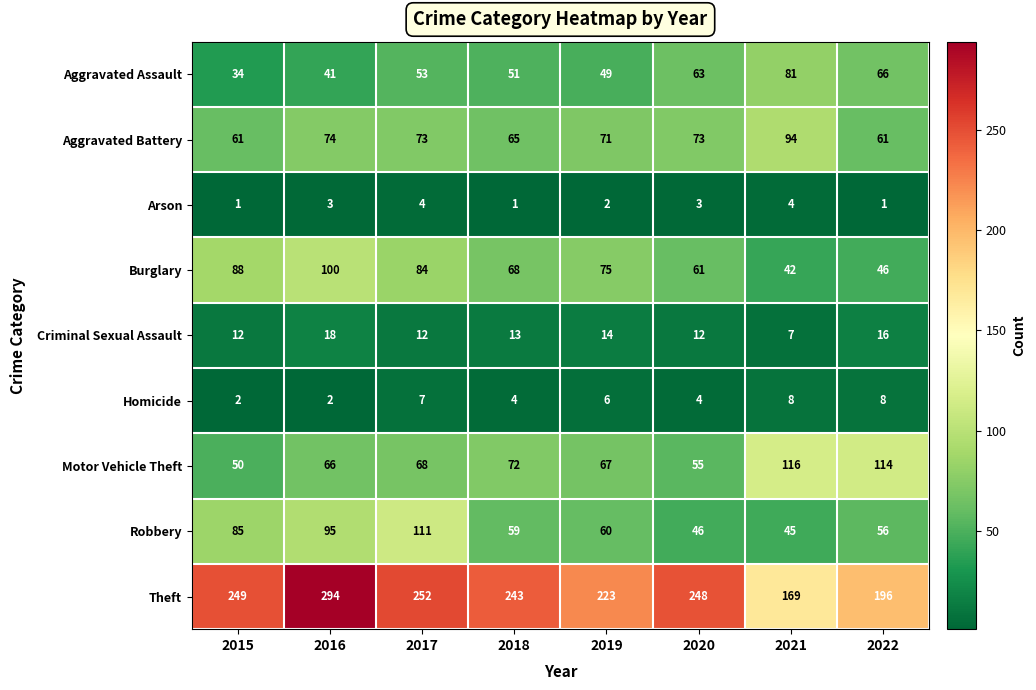

Count the number of data series in this chart.

9